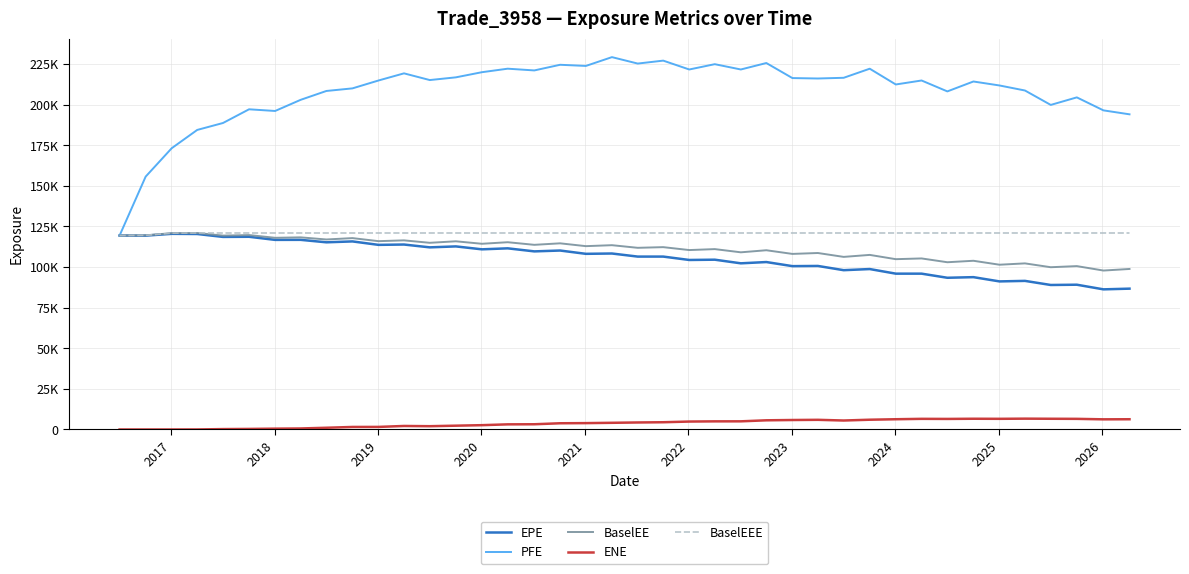

True or false: PFE and ENE cross at least once.

False